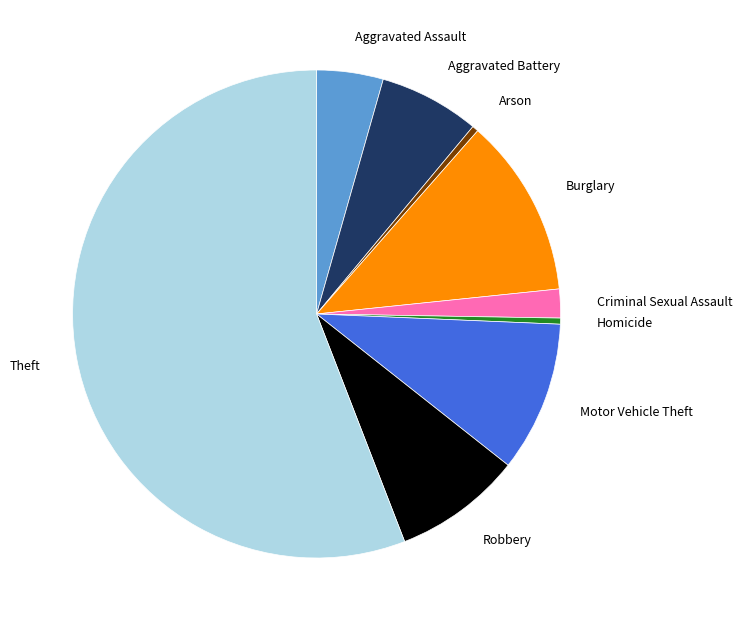

Which slice is the largest?

Theft